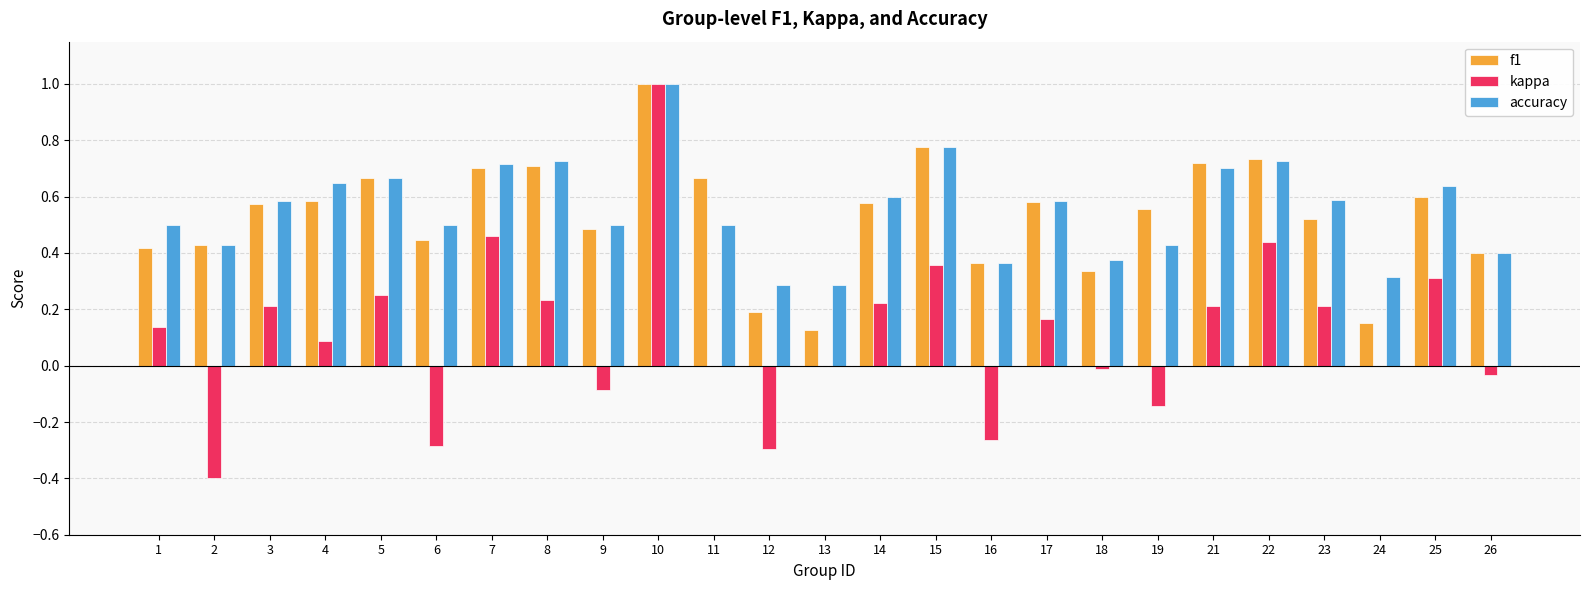

True or false: accuracy has a value of 1.2 at 5.

False